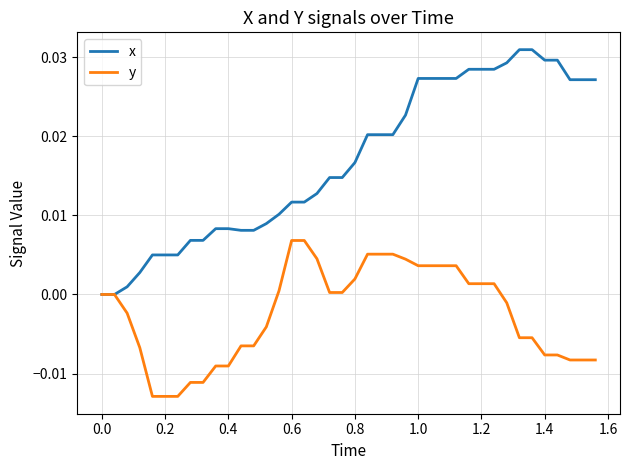

List the series in order of their peak value, lowest first.

y, x